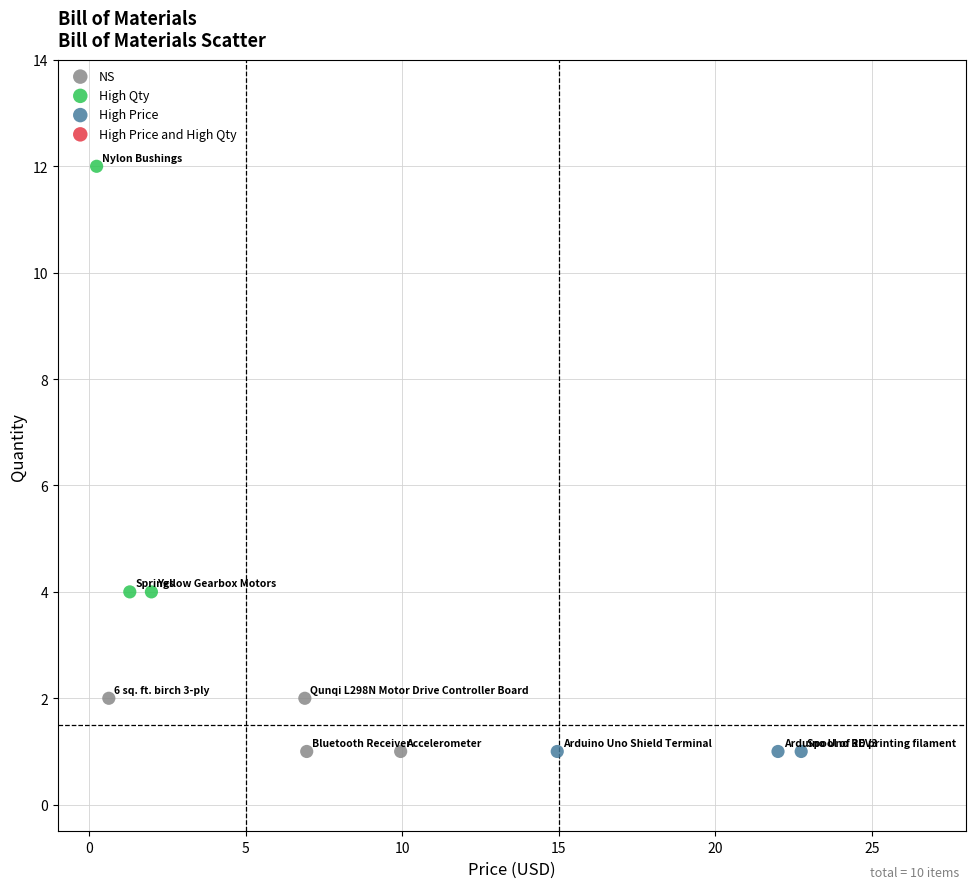

Which series contains the highest Y value?

High Qty